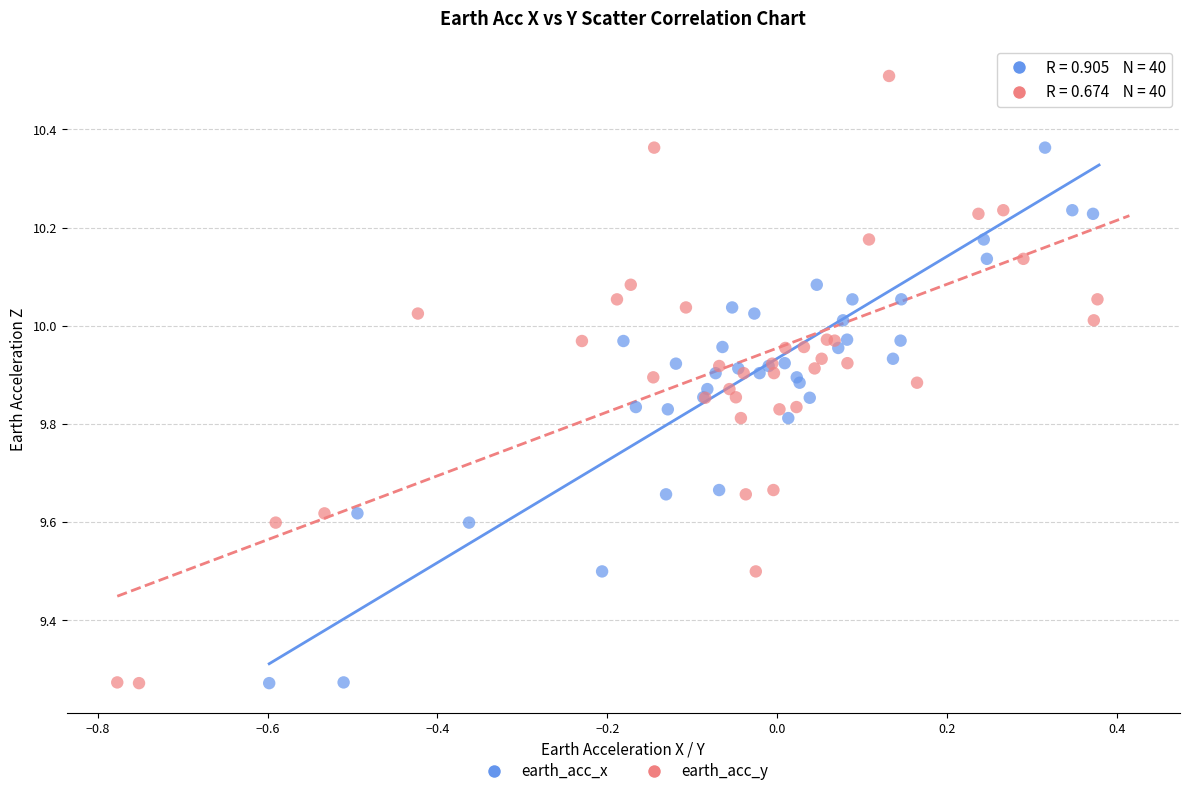

What are all the series names shown in the legend?

earth_acc_x, earth_acc_y